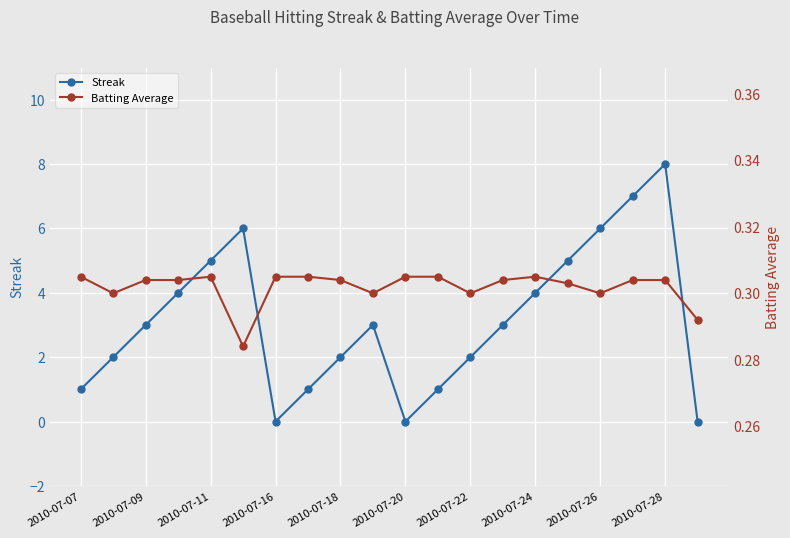

Is it true that Streak equals 0 at 2010-07-20?

True